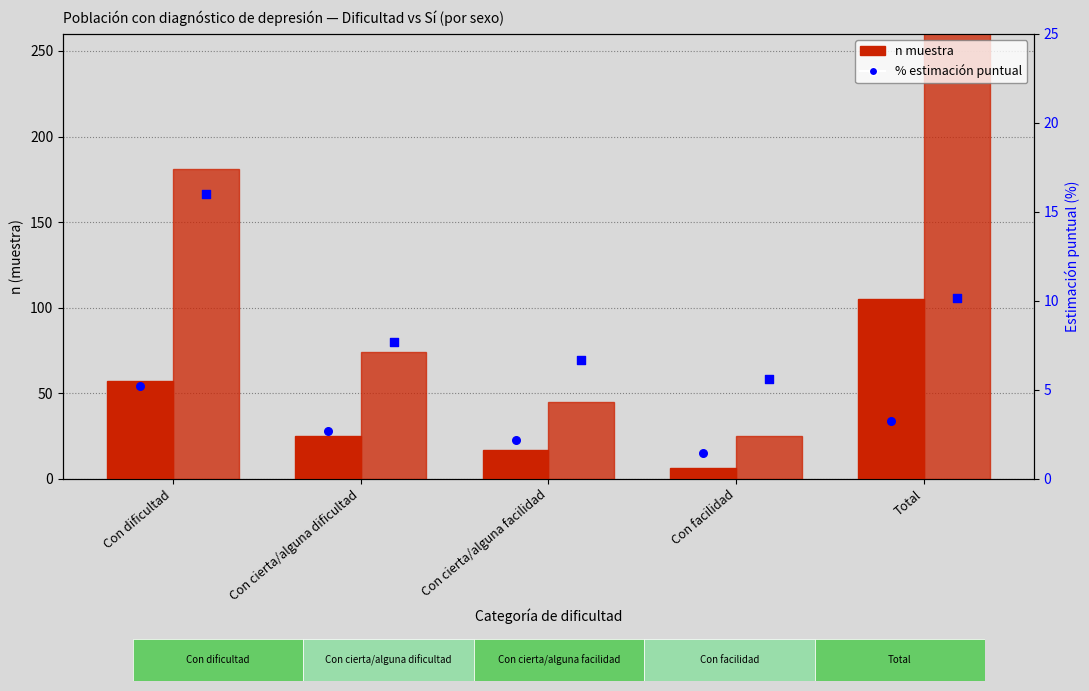

Which series has the largest Y range (max minus min)?

Mujer - n muestra